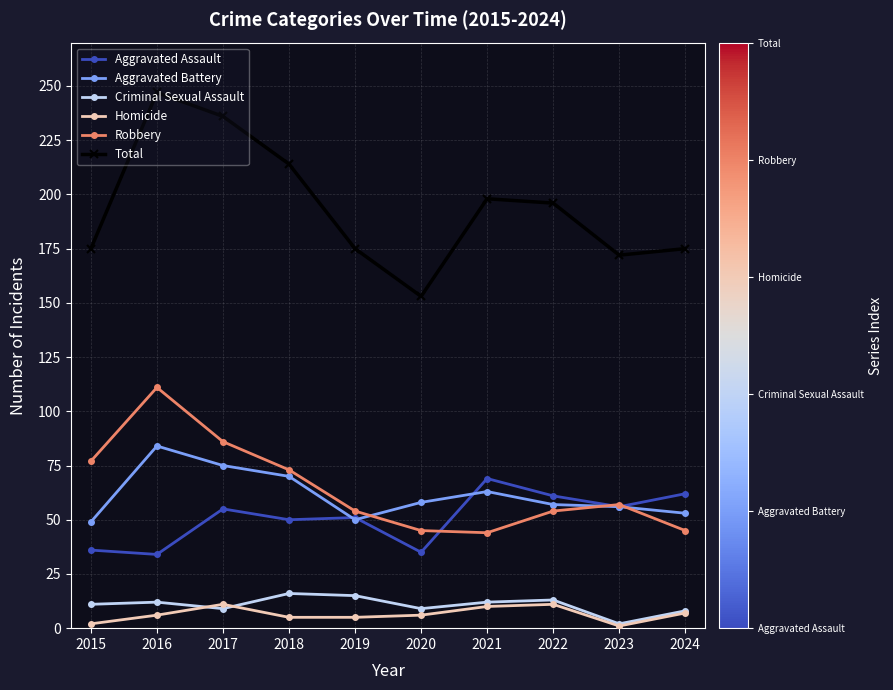

Which category has the lowest value in the Criminal Sexual Assault series?

2023